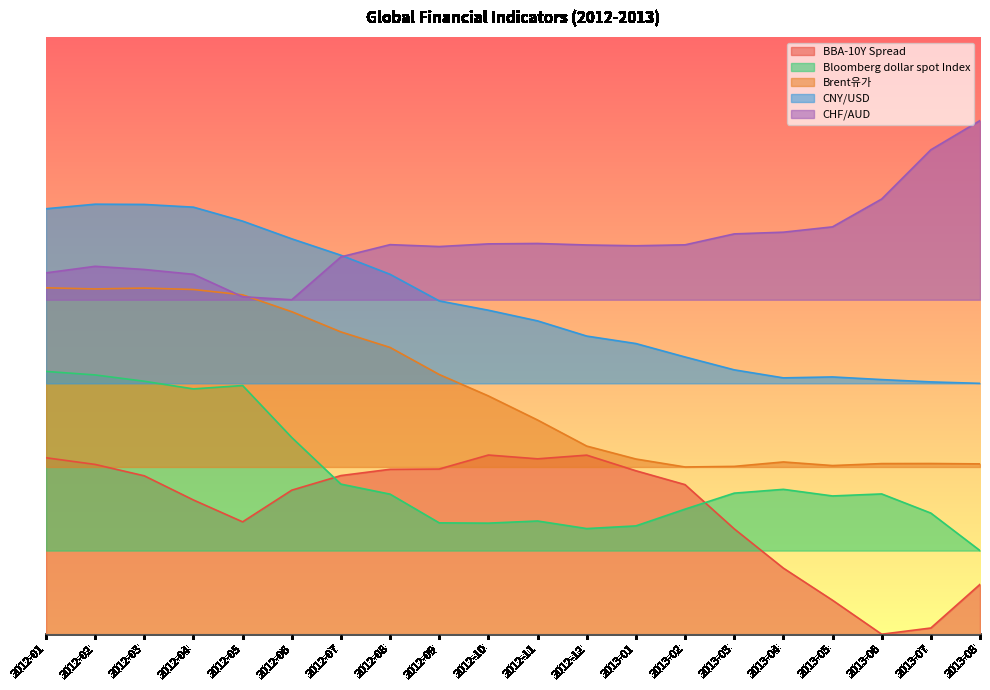

What are all the series names shown in the legend?

BBA-10Y Spread, Bloomberg dollar spot Index, Brent유가, CNY/USD, CHF/AUD